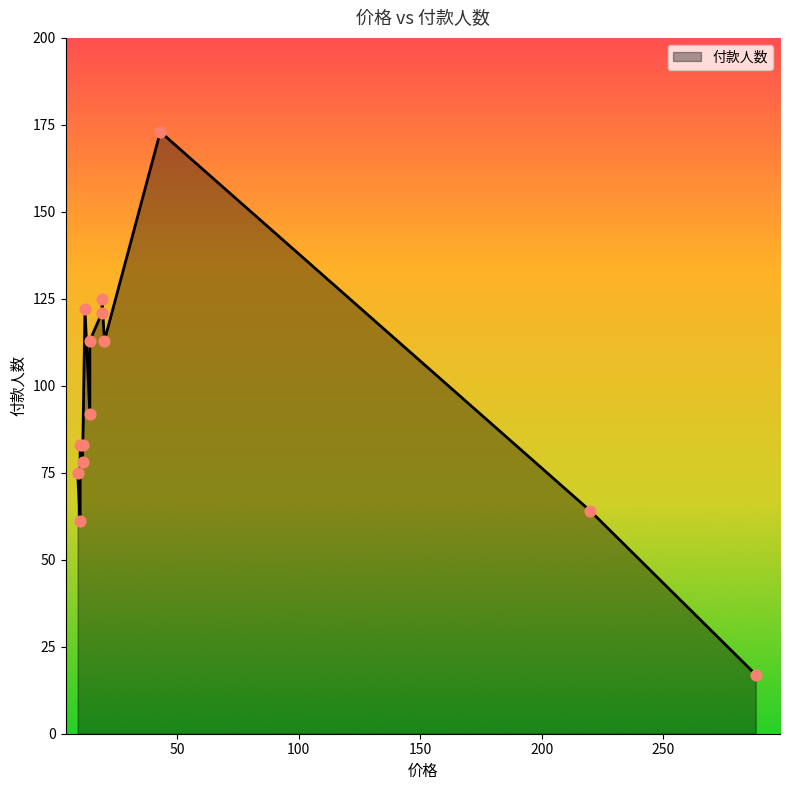

Which has a higher value, 19 or 10?

19